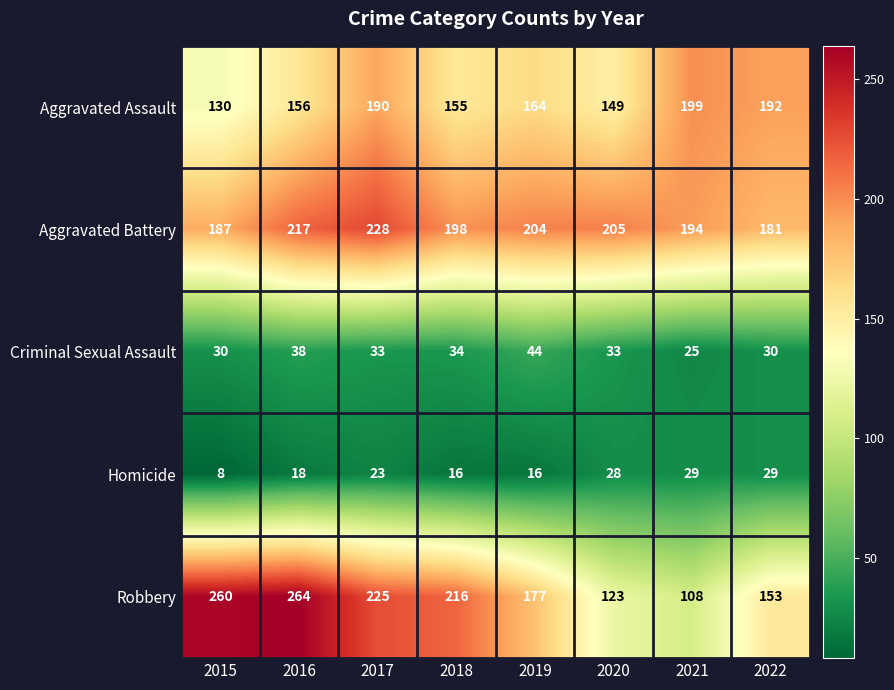

At 2021, list the series in order from smallest to largest.

Criminal Sexual Assault, Homicide, Robbery, Aggravated Battery, Aggravated Assault